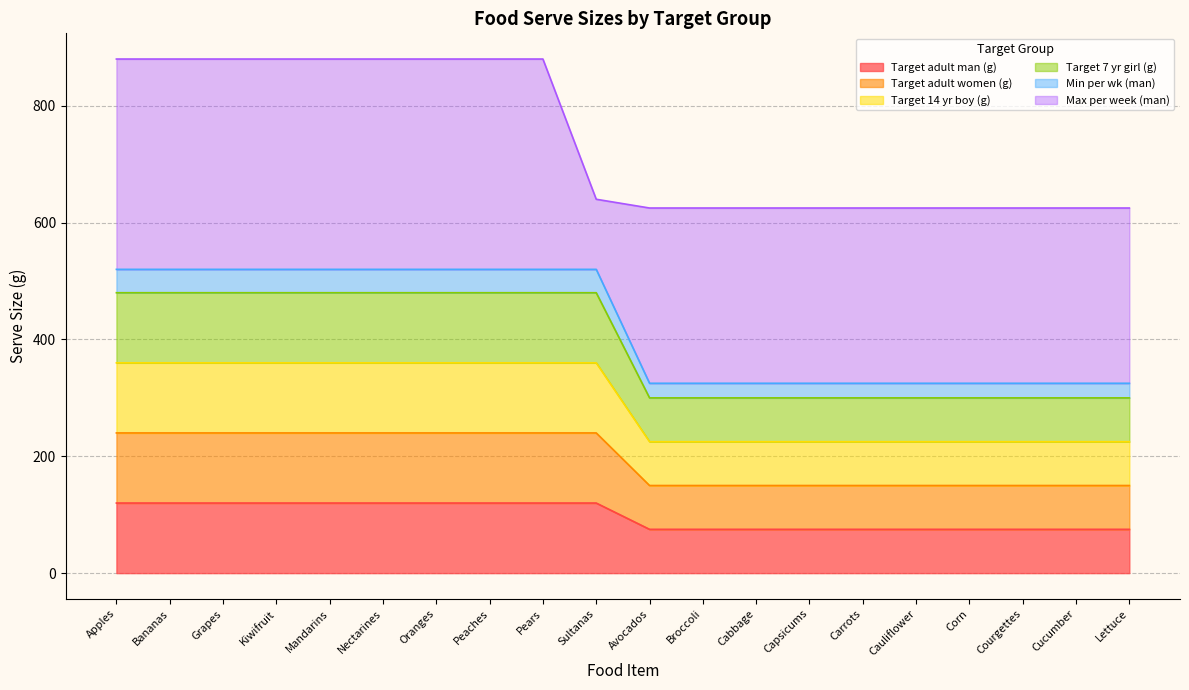

True or false: Target 7 yr girl (g) and Target 14 yr boy (g) cross at least once.

False